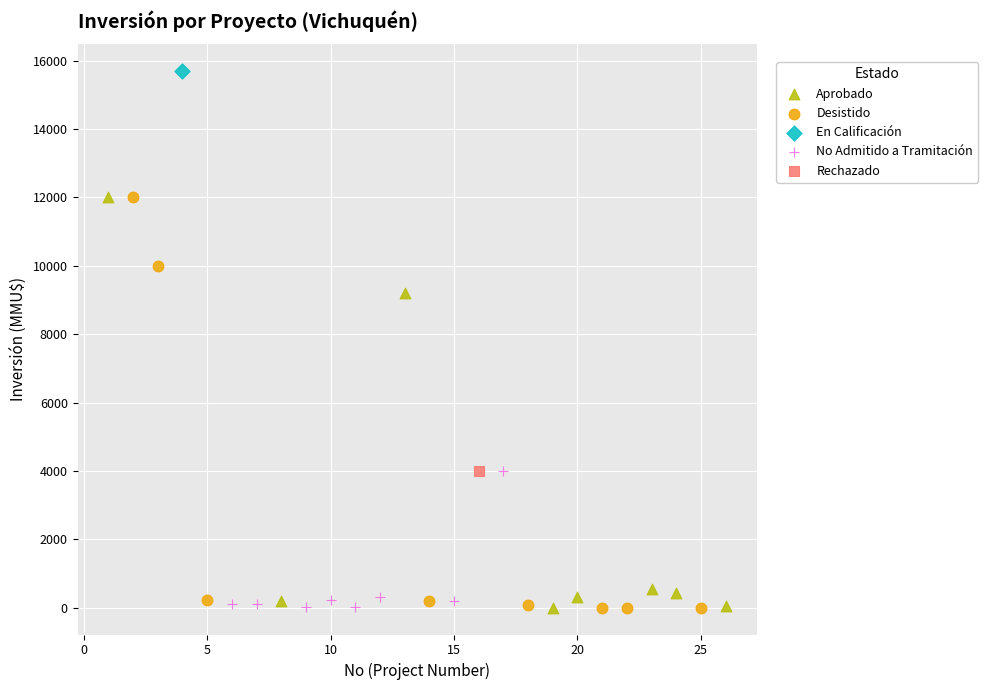

What are all the series names shown in the legend?

Aprobado, Desistido, En Calificación, No Admitido a Tramitación, Rechazado